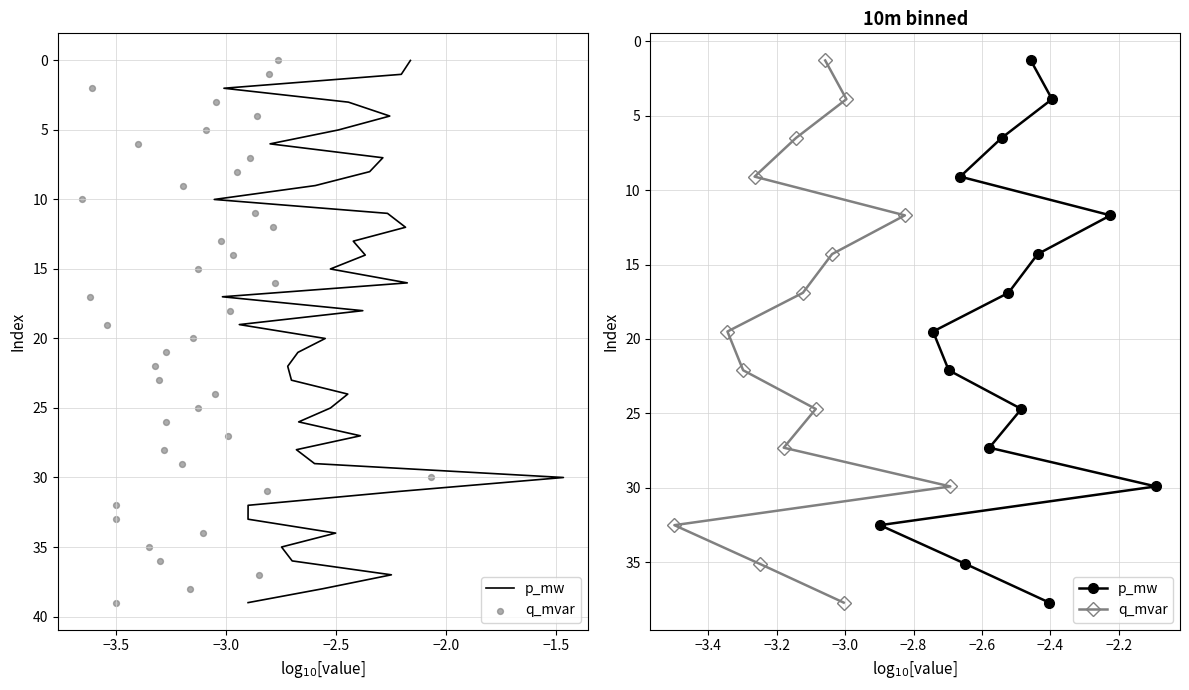

Which series has the largest total across all categories?

p_mw